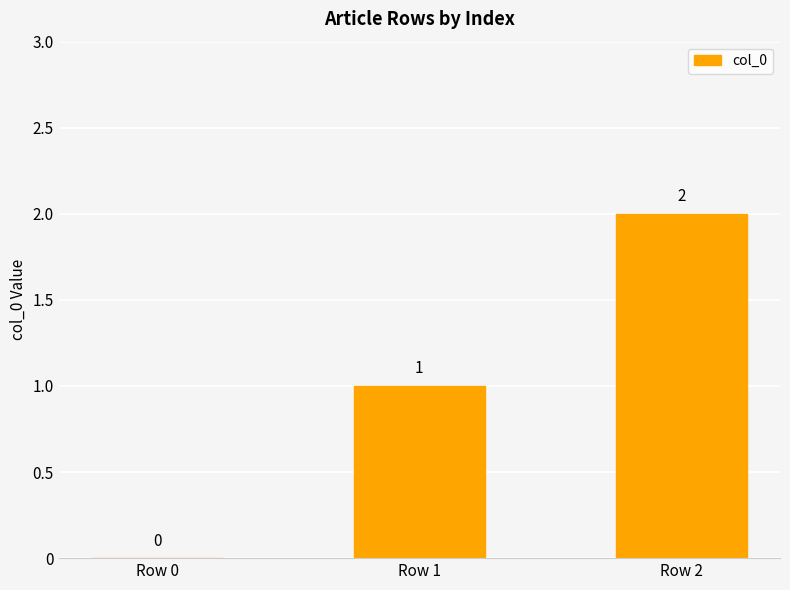

What is the greatest value displayed?

2